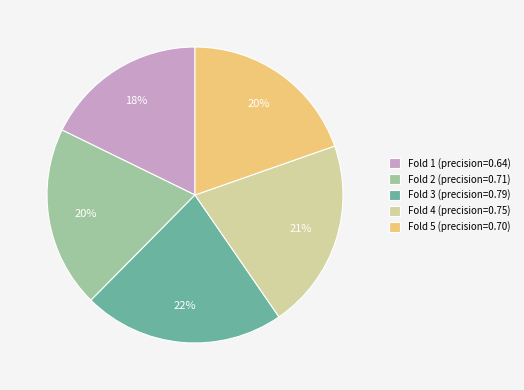

What percentage is the Fold 1 slice, to the nearest percent?

18%